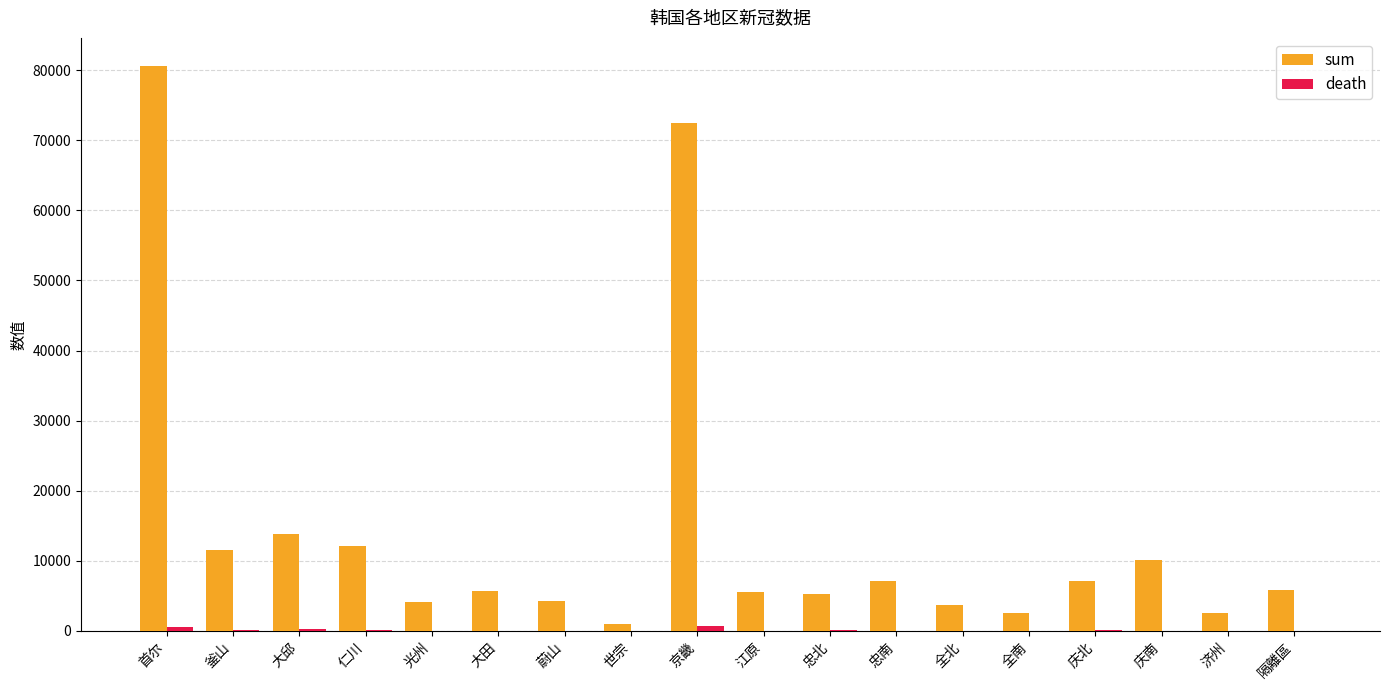

At which category is the sum across all series the highest?

首尔